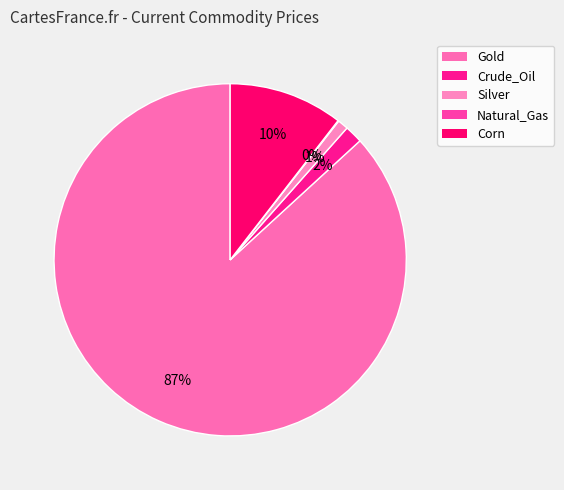

Does Gold represent more than half of the total?

Yes